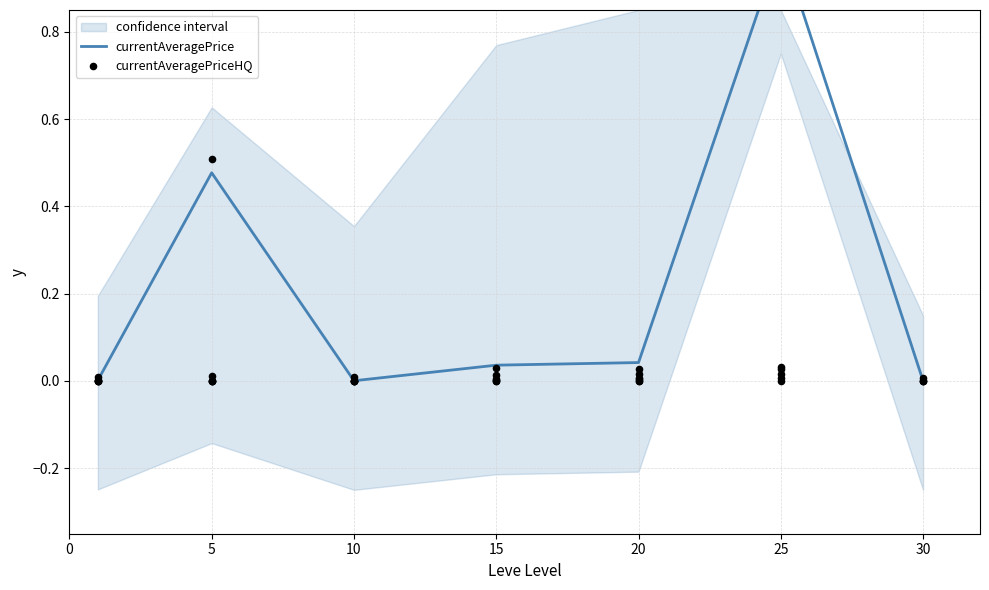

Which has a higher value, 20 or 15?

20